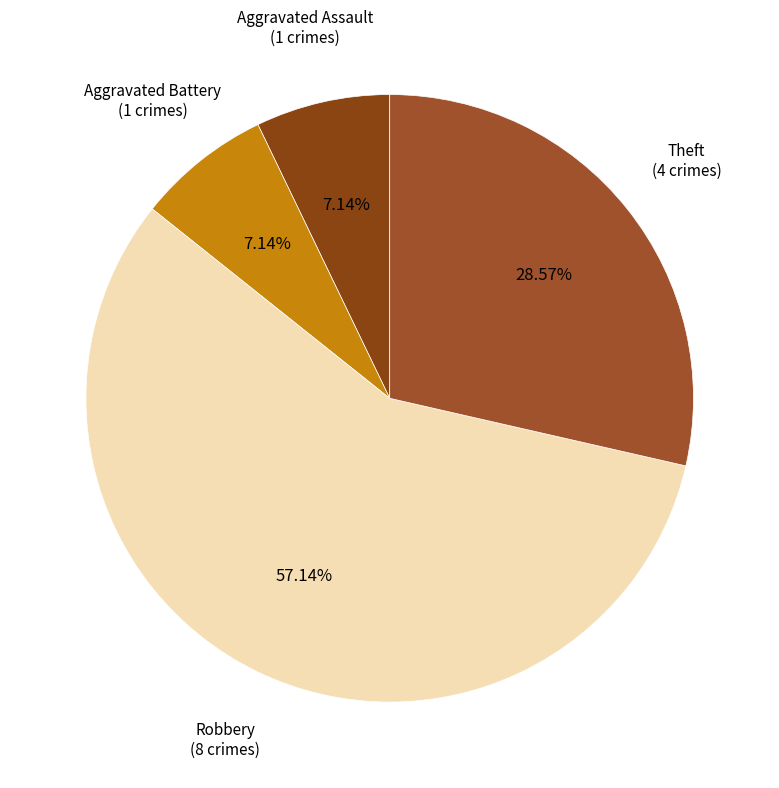

To the nearest percent, what percentage of the pie is Aggravated Battery?

7%